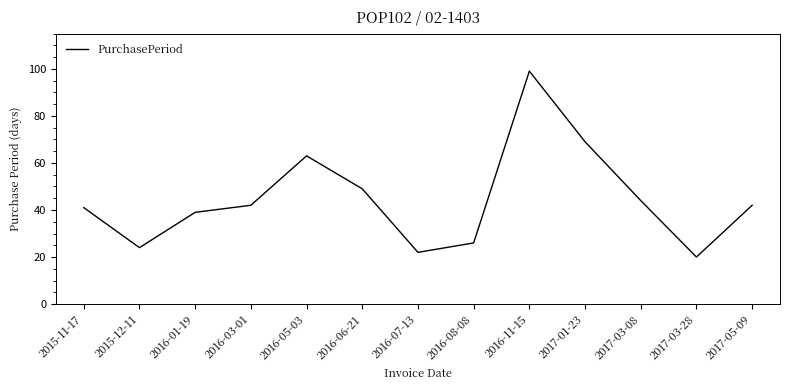

How many values are below 42?

6